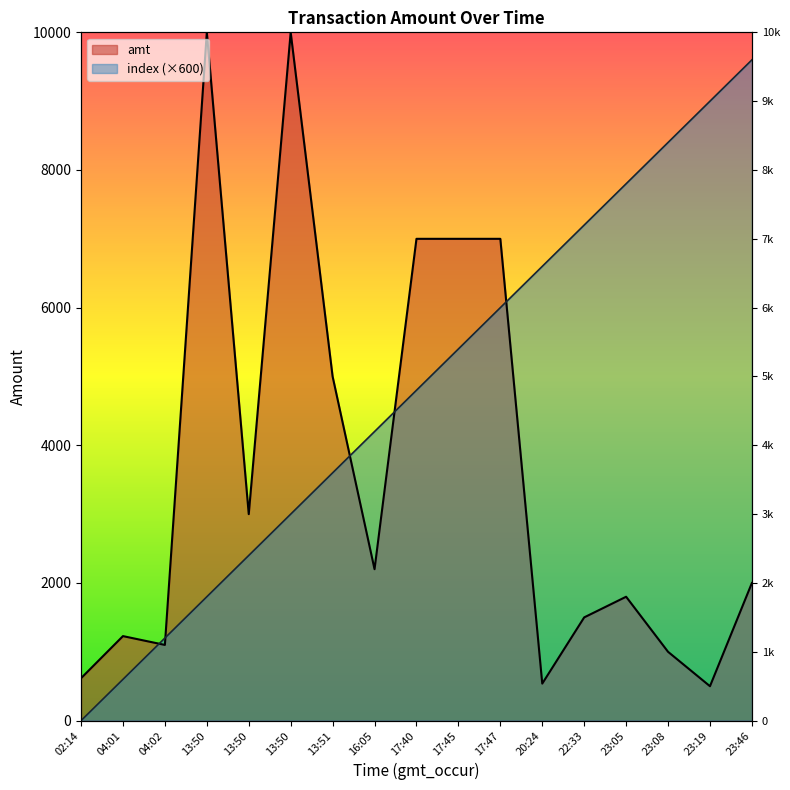

True or false: amt has a value of 1228 at 04:01.

True